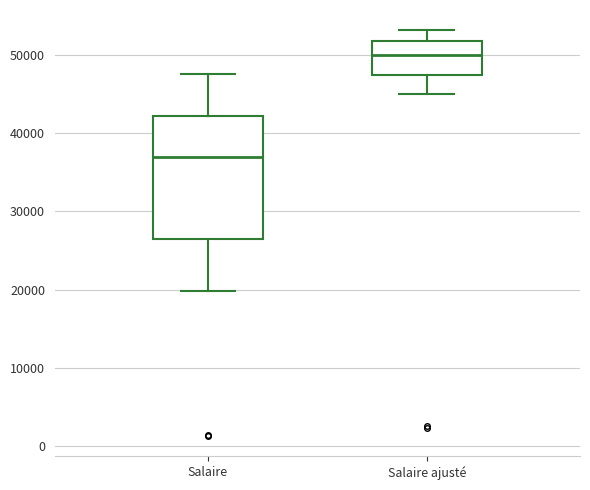

Which box is the tallest, from its lower edge to its upper edge?

Salaire